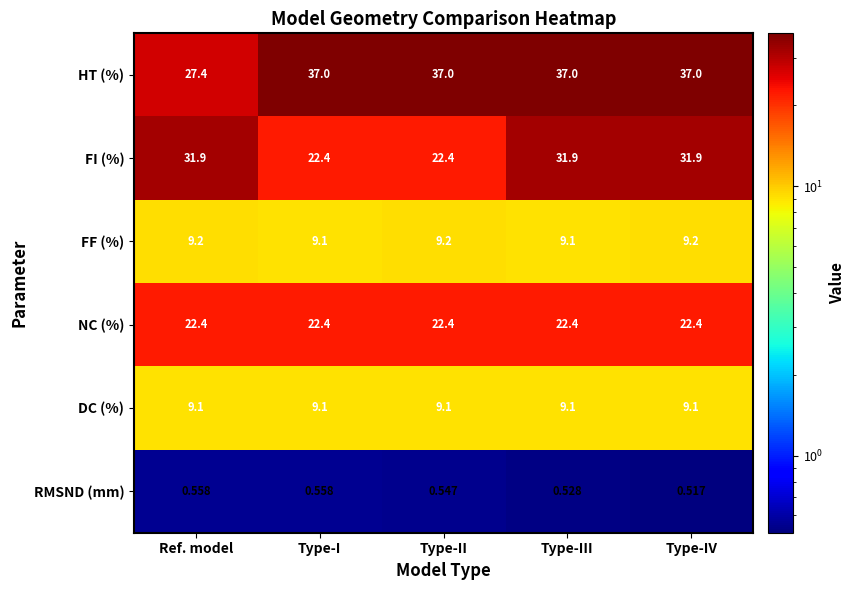

How many categories are shown in the chart?

5